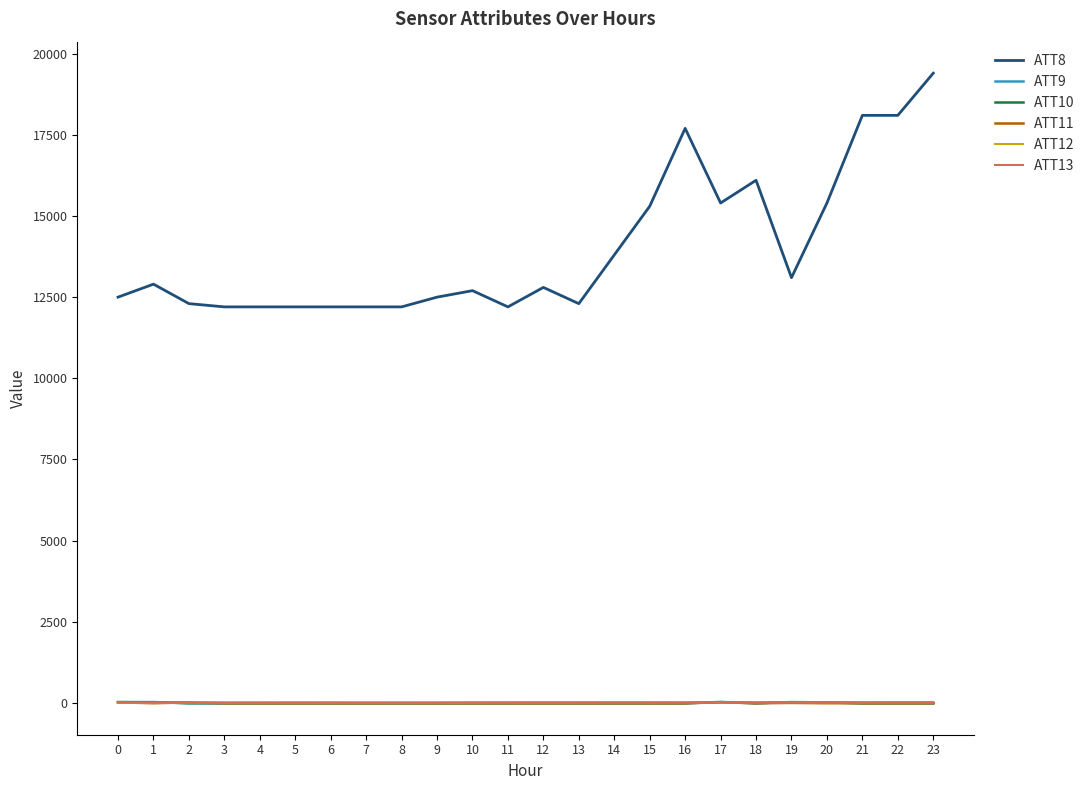

Between which two adjacent categories do ATT9 and ATT12 first intersect?

1 and 2